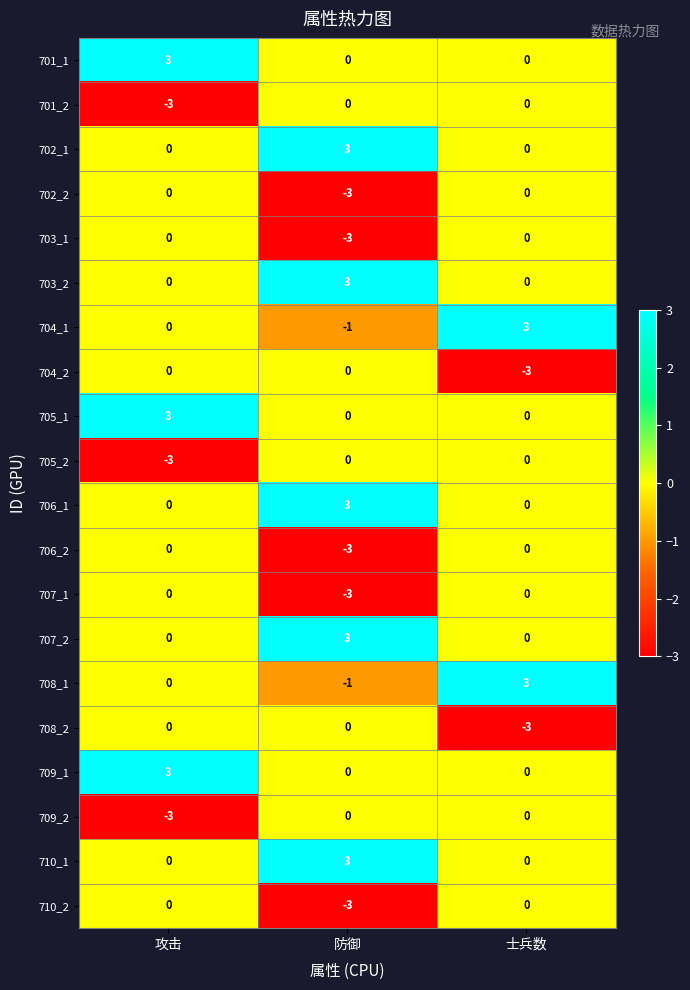

Is it true that 706_2 equals -2 at 攻击?

False